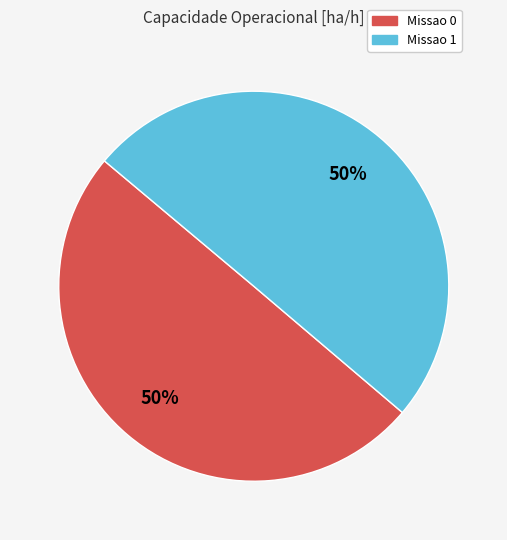

True or false: Missao 0 accounts for 39% of the total.

False